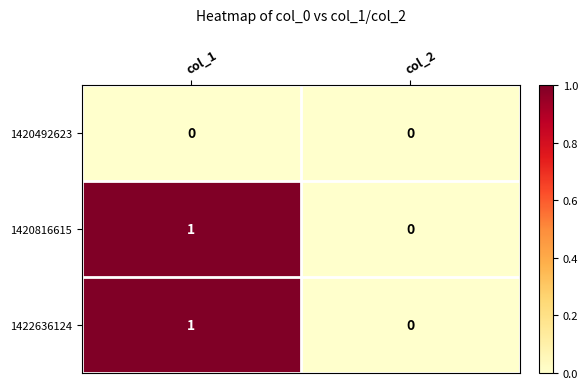

Rank the categories by 1422636124 value from lowest to highest.

col_2, col_1